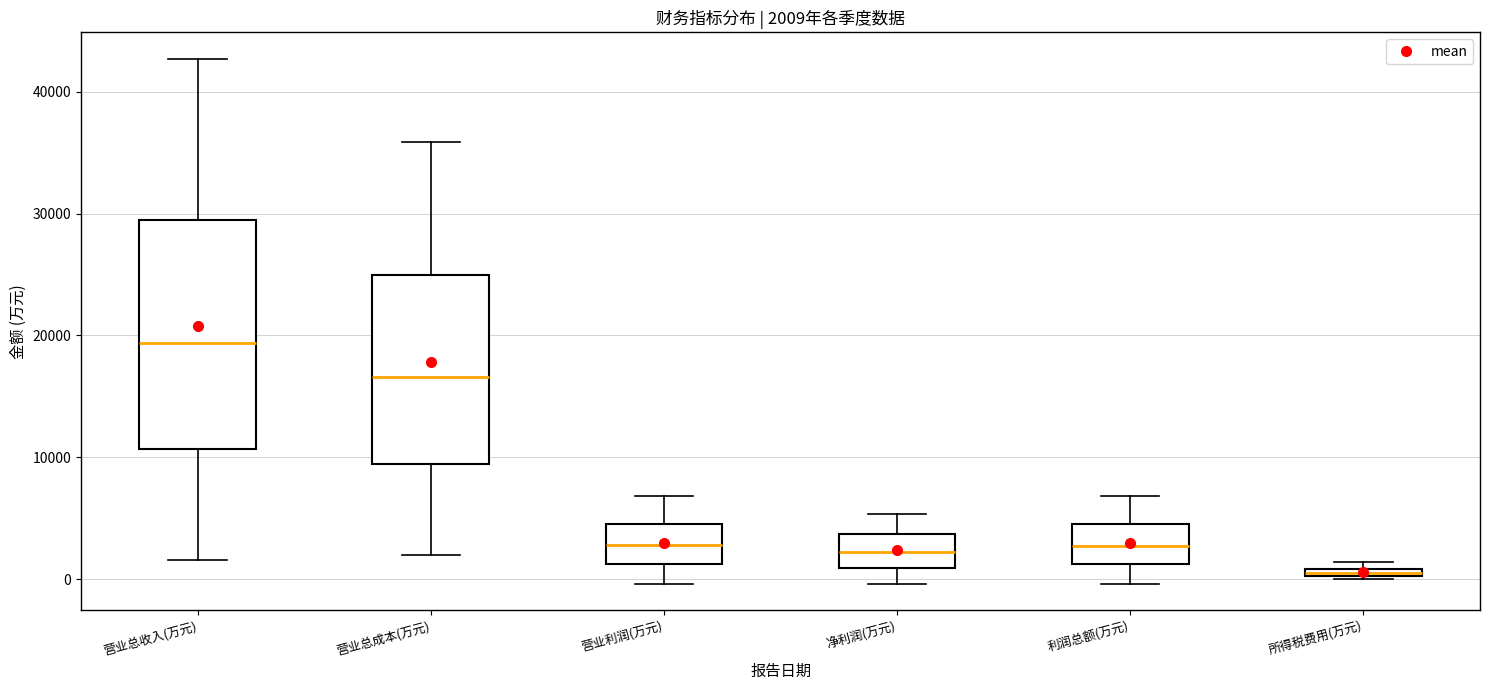

Comparing the boxes themselves (not the whiskers), which one is the tallest?

营业总收入(万元)